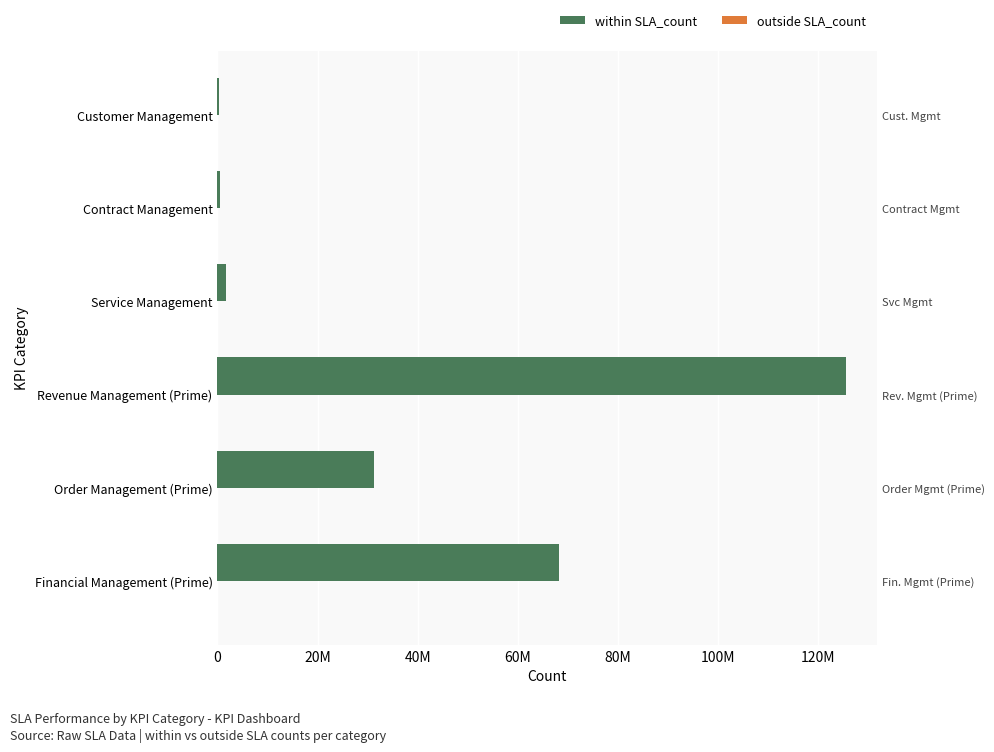

What are all the series names shown in the legend?

within SLA_count, outside SLA_count